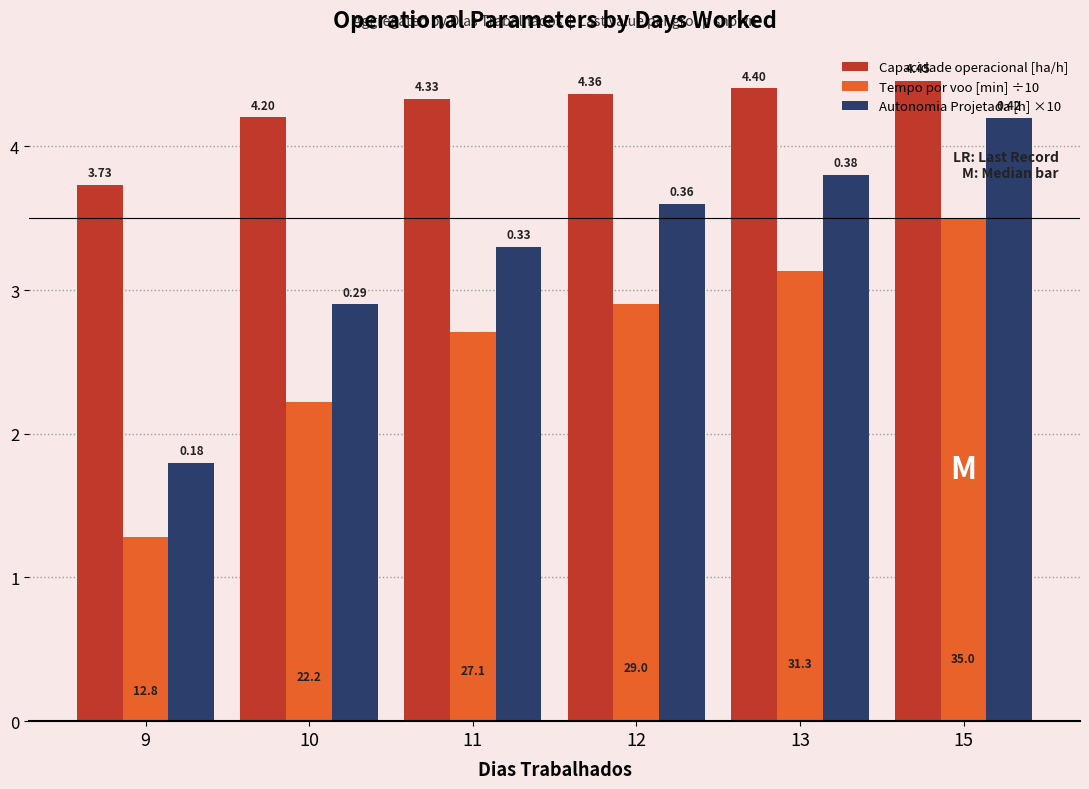

Rank the categories by Tempo por voo [min] ÷10 value from lowest to highest.

9, 10, 11, 12, 13, 15